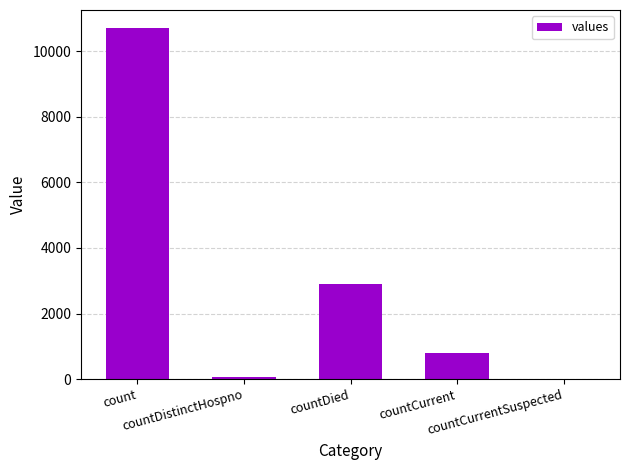

What is the ratio of the value at countCurrent to the value at countDied?

0.3